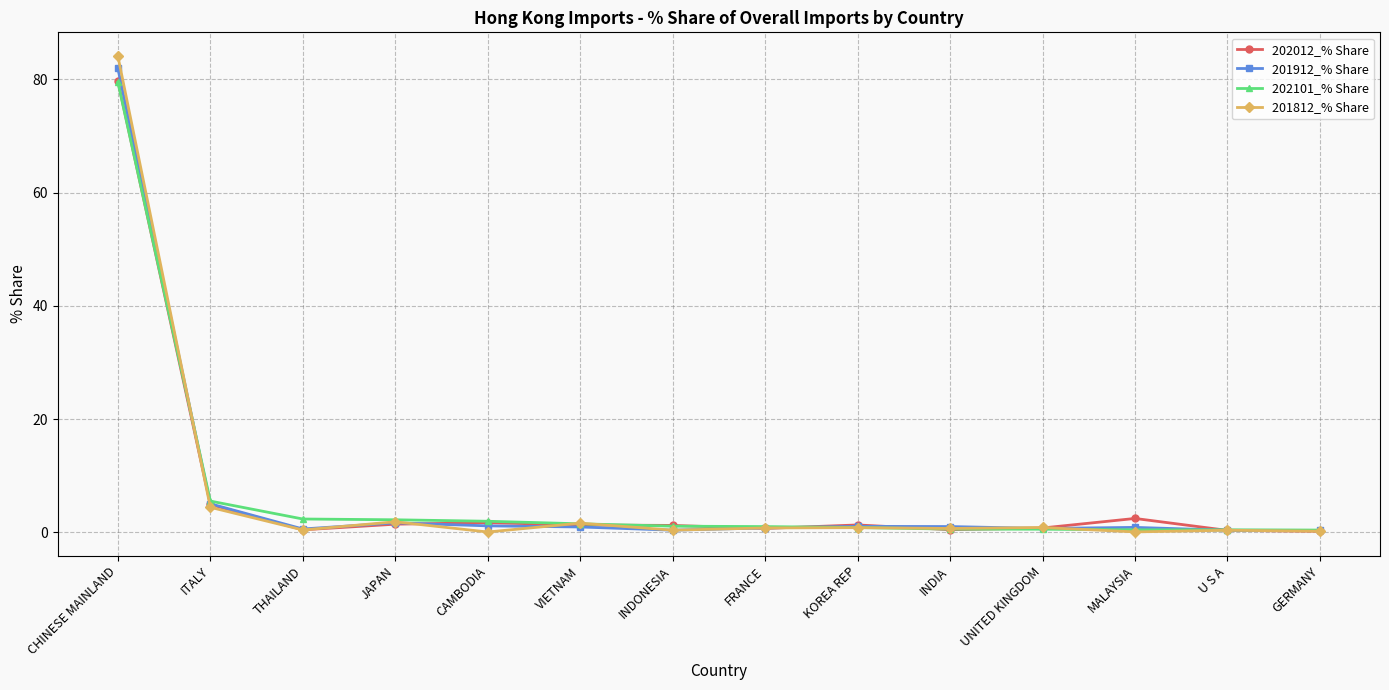

At which label is 202101_% Share closest to 39?

ITALY